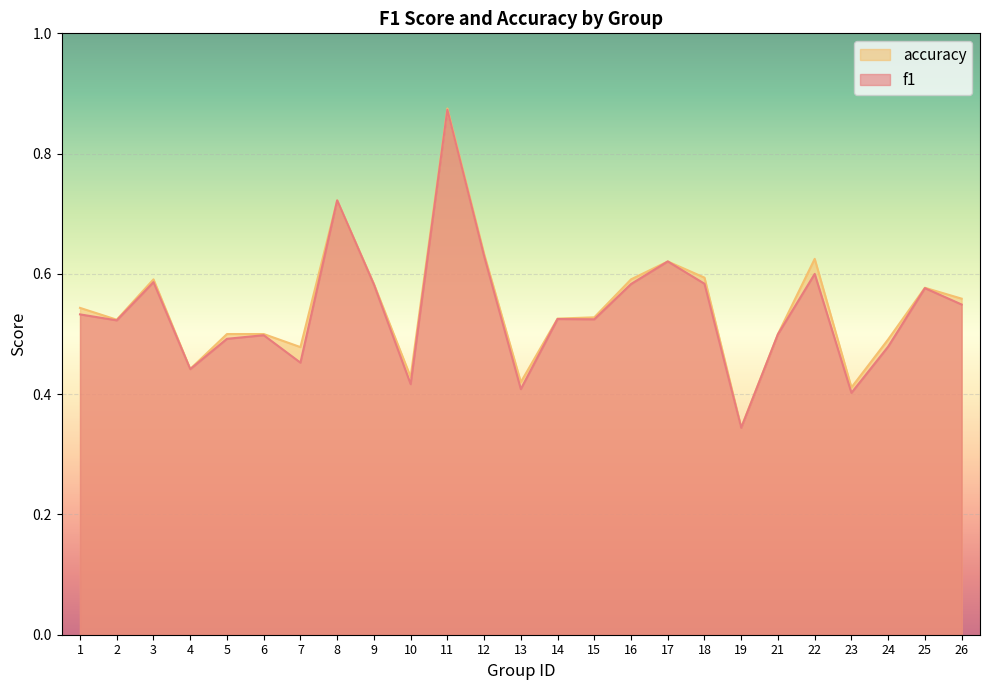

What is the difference between the maximum and minimum values in the f1 series?

0.5